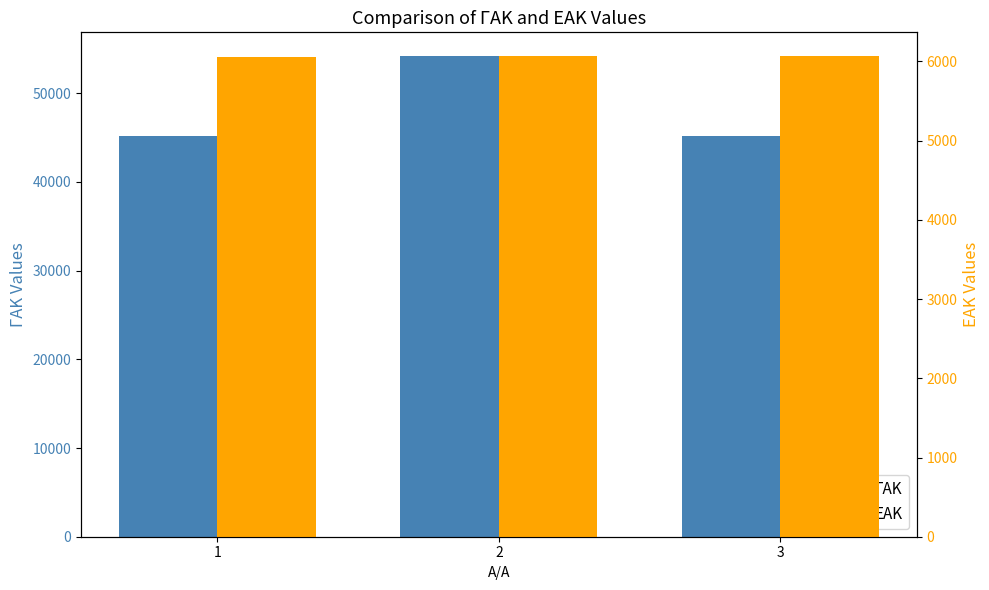

Reading left to right, extract all data points from this chart.

ΓΑΚ: 45153	54156	45167
ΕΑΚ: 6062	6063	6064